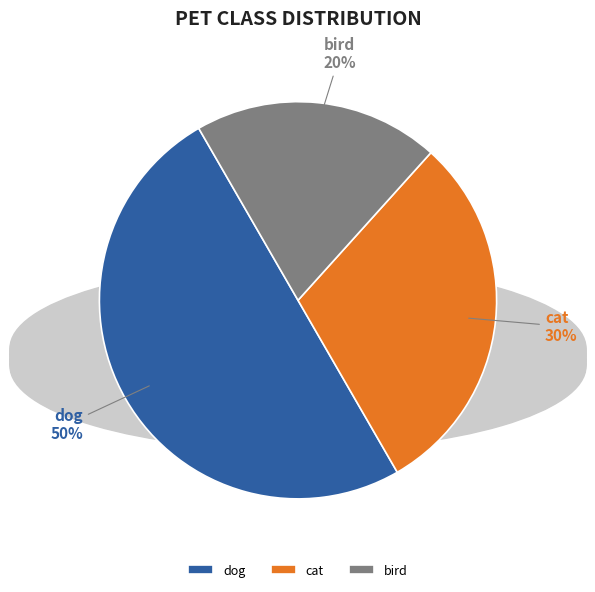

To the nearest percent, what is the average slice percentage?

33%